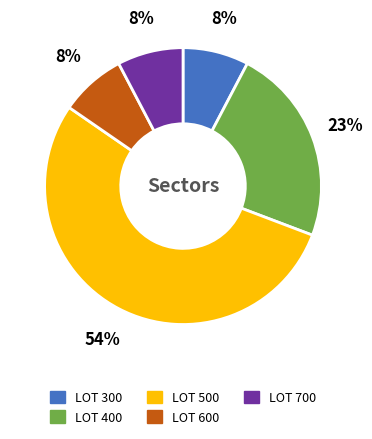

Is there a majority slice in this chart?

Yes